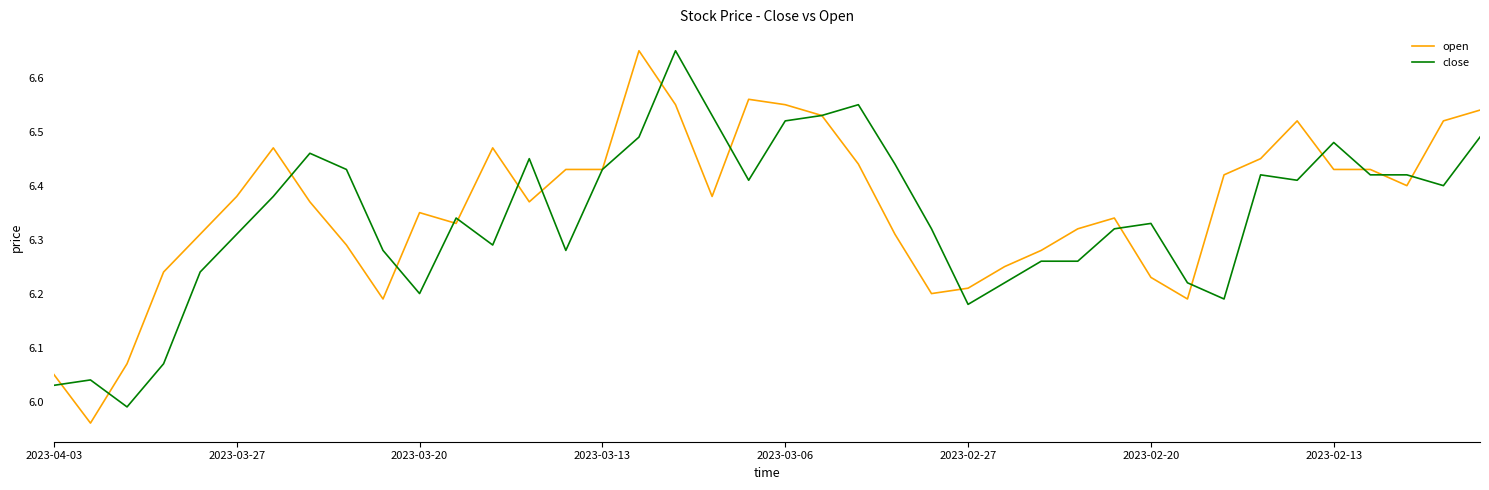

What is the difference between the maximum and minimum values in the close series?

0.7